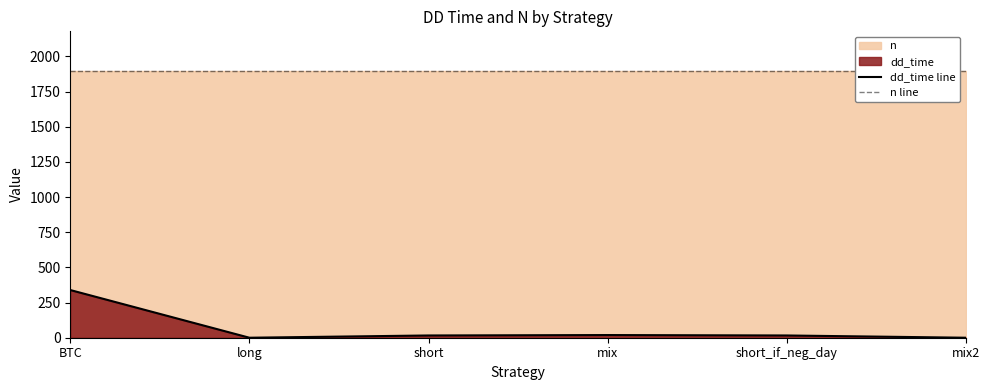

What is the value of the n line point at the 5th from the left?

1894